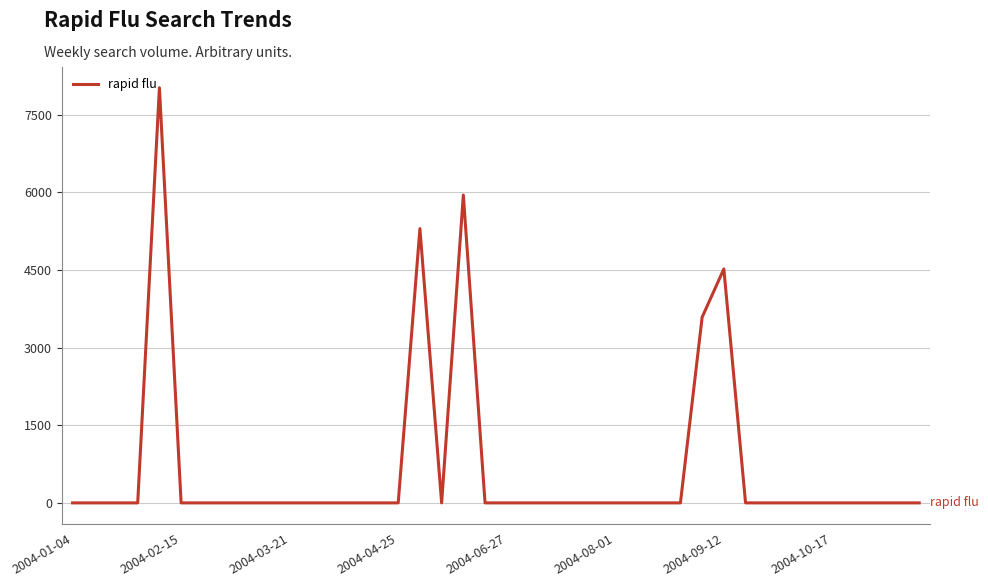

What is the average value?

684.2